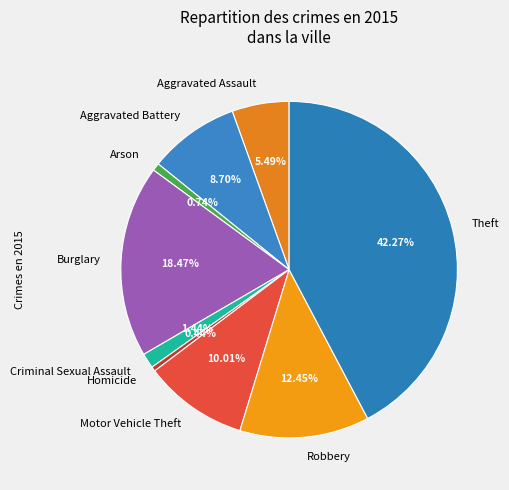

Between Arson and Motor Vehicle Theft, which is larger?

Motor Vehicle Theft